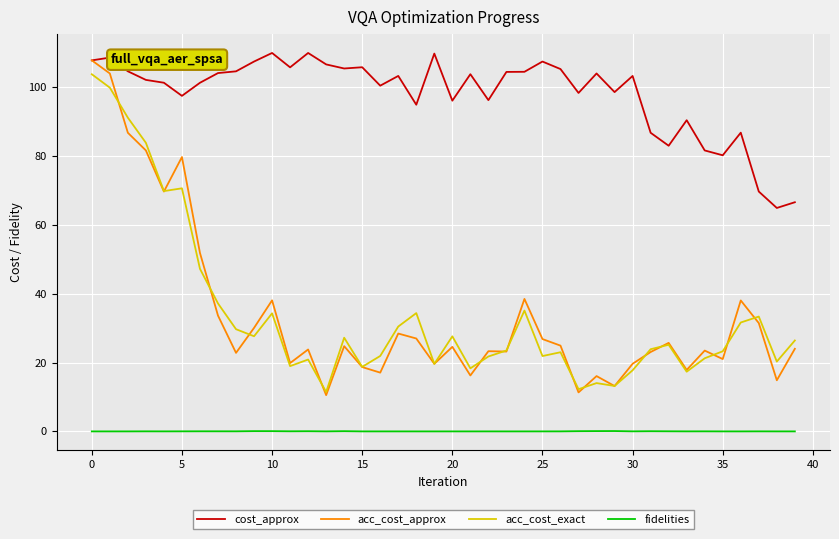

How many lines are shown in the chart?

4